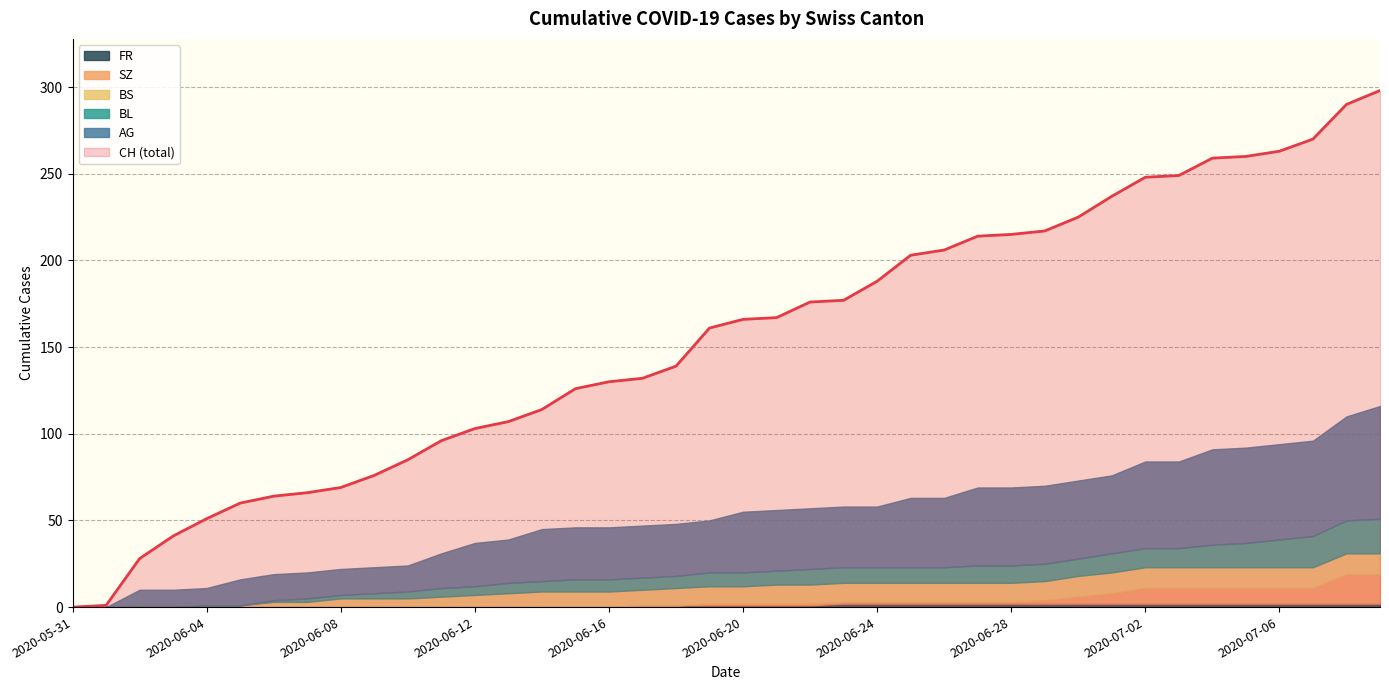

What is the label of the 2nd point from the right?

2020-07-08